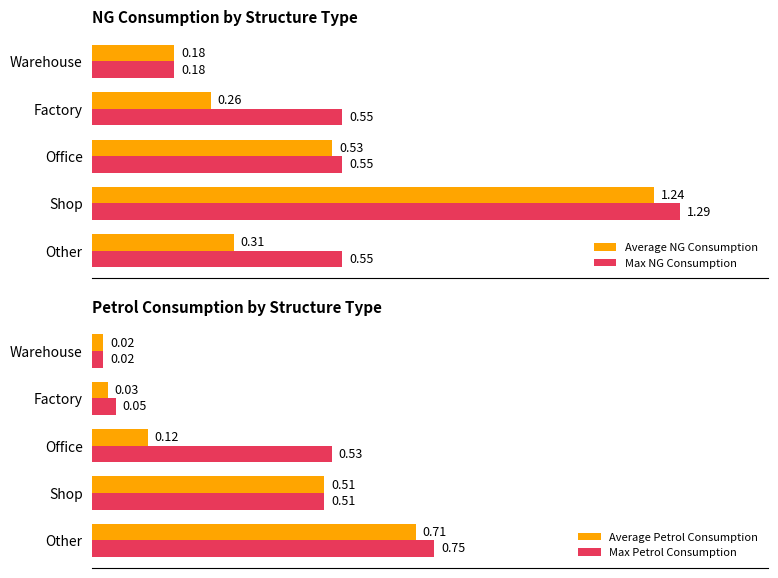

What is the sum of all Average NG Consumption values?

2.5